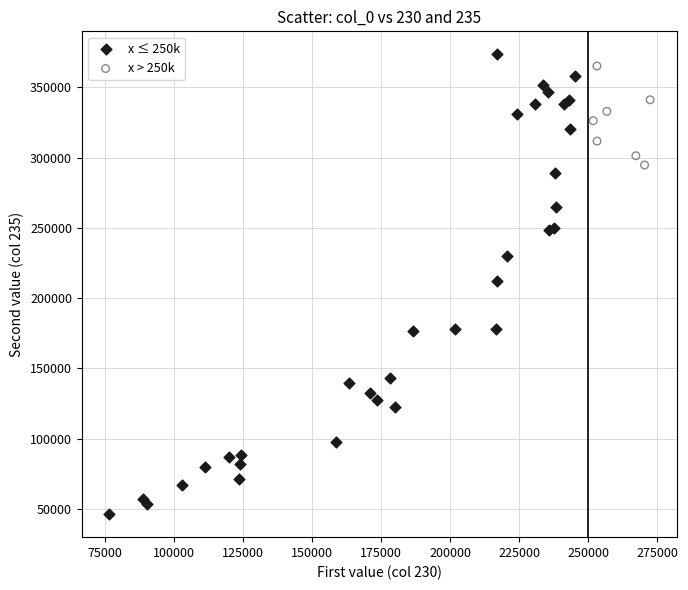

Which series contains the lowest Y value?

x ≤ 250k